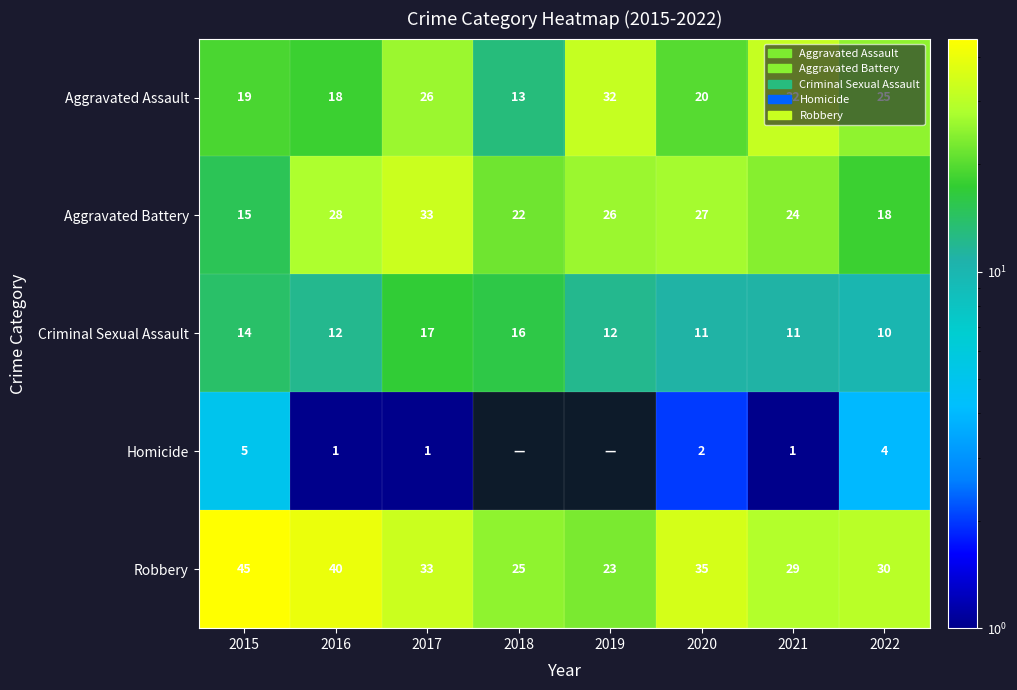

How many data points in Aggravated Battery are less than 26?

4